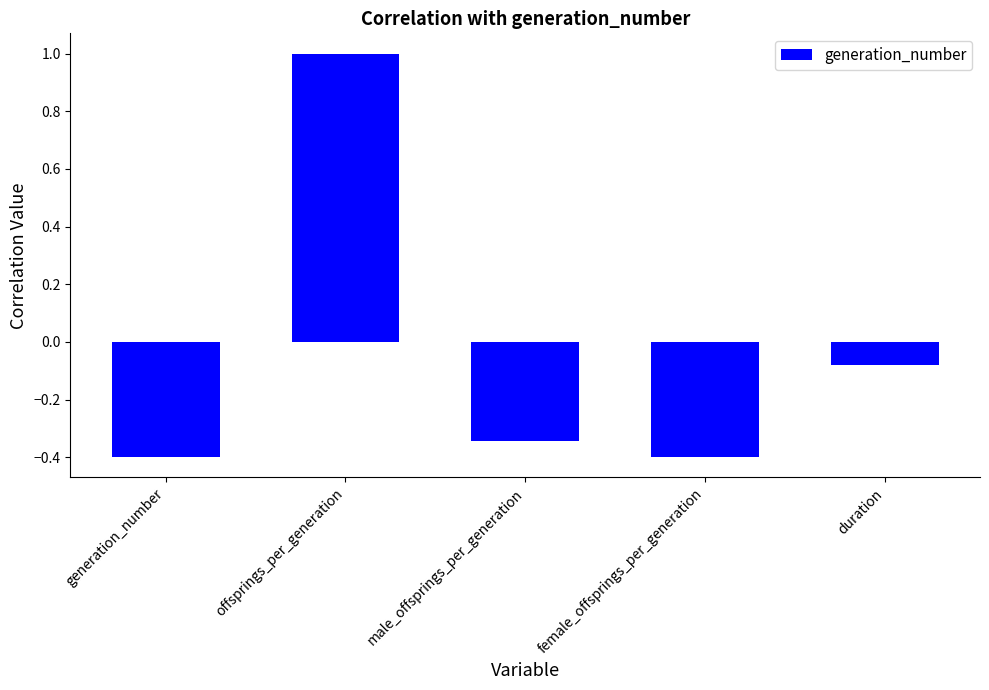

What is the smallest value displayed?

-0.4